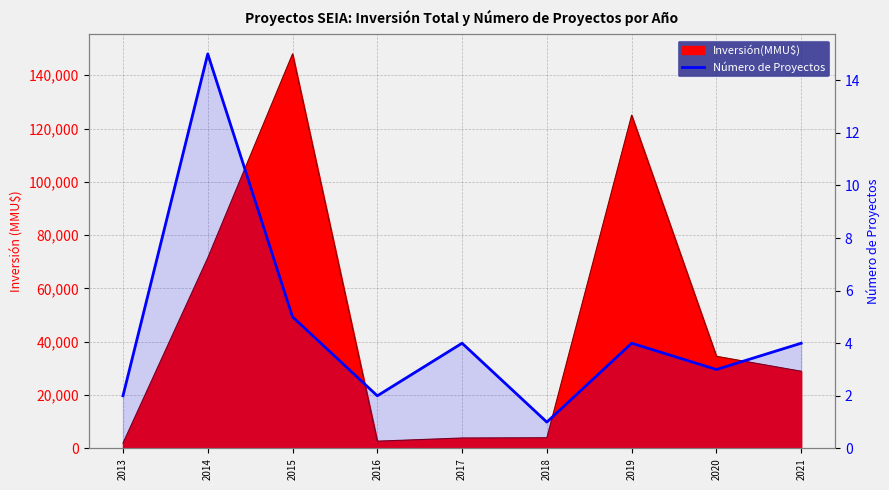

Reading right to left, what are all the values shown in this chart?

4	3	4	1	4	2	5	15	2